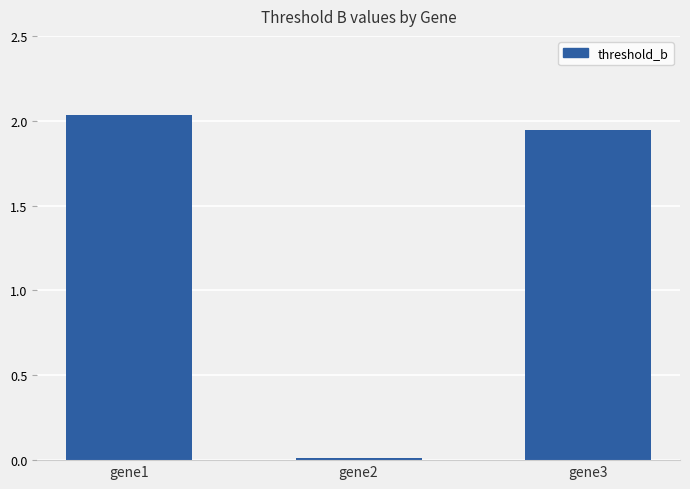

List the labels in order of value, smallest first.

gene2, gene3, gene1